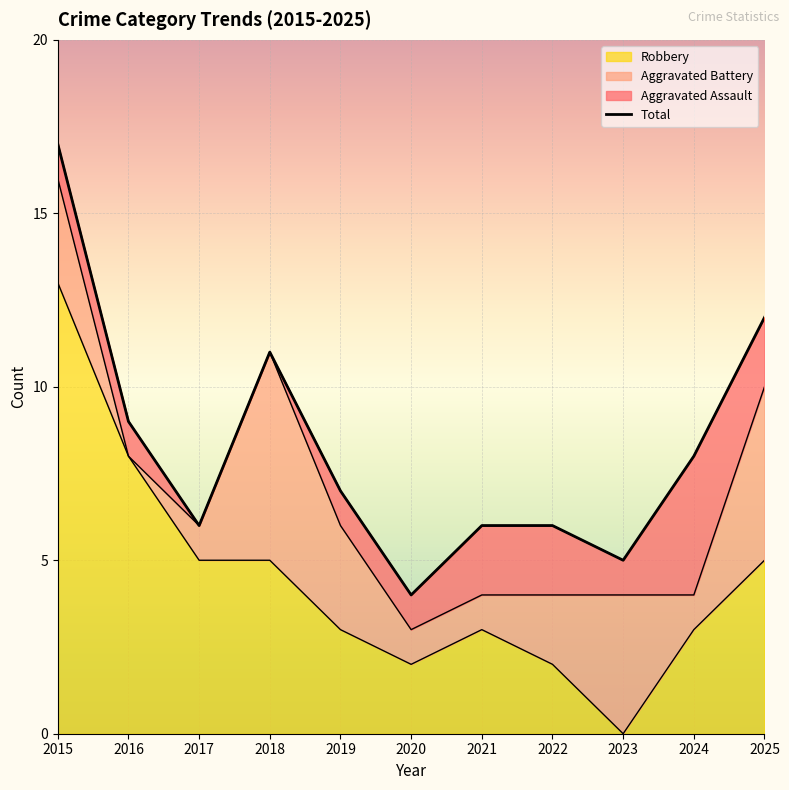

How many lines are shown in the chart?

1